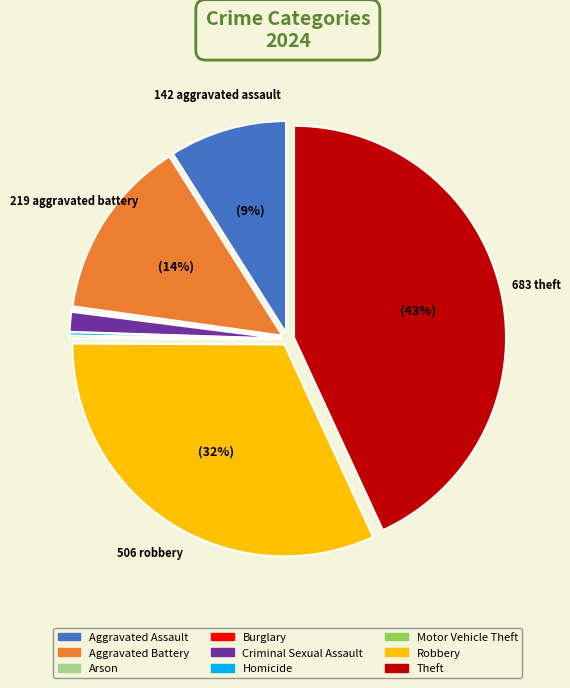

Do Criminal Sexual Assault and Aggravated Battery together represent more than half of the pie?

No